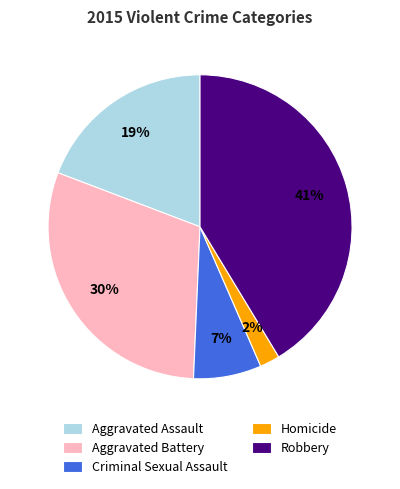

Do Aggravated Battery and Robbery together represent more than half of the pie?

Yes